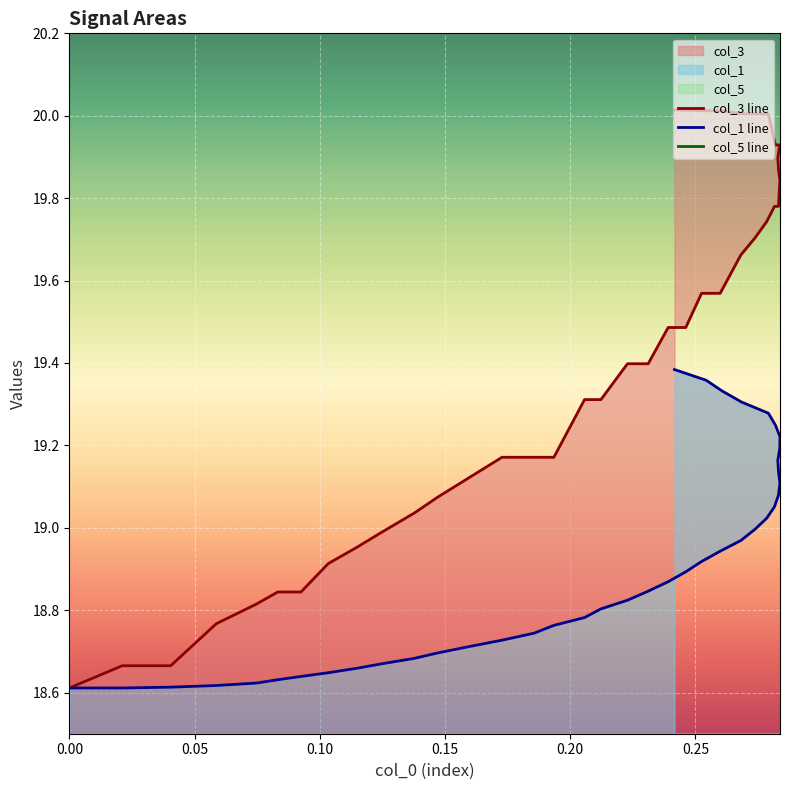

Does the chart display data point markers on the line(s)?

No